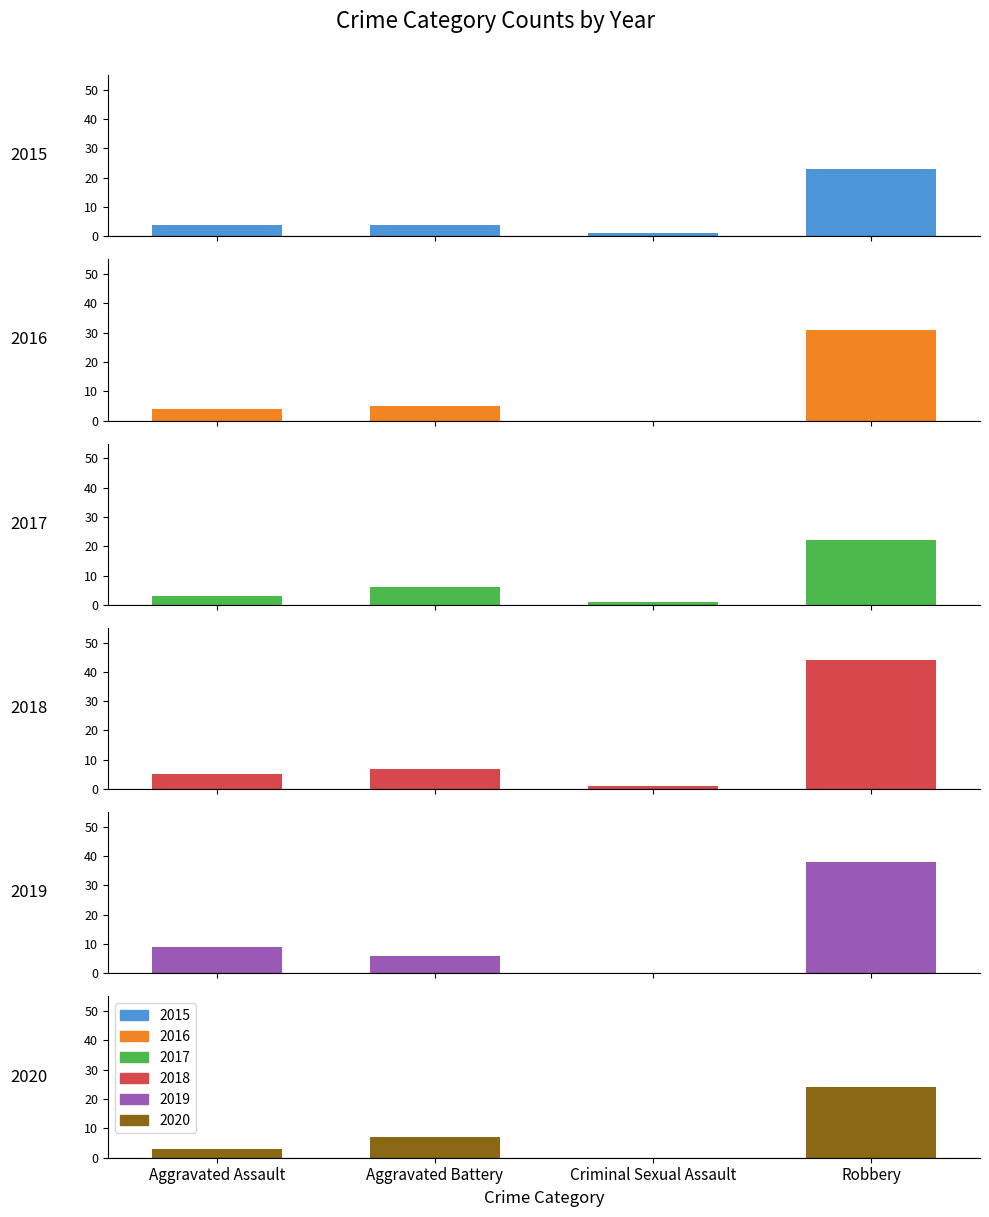

What is the difference between the maximum and minimum values in the 2018 series?

43